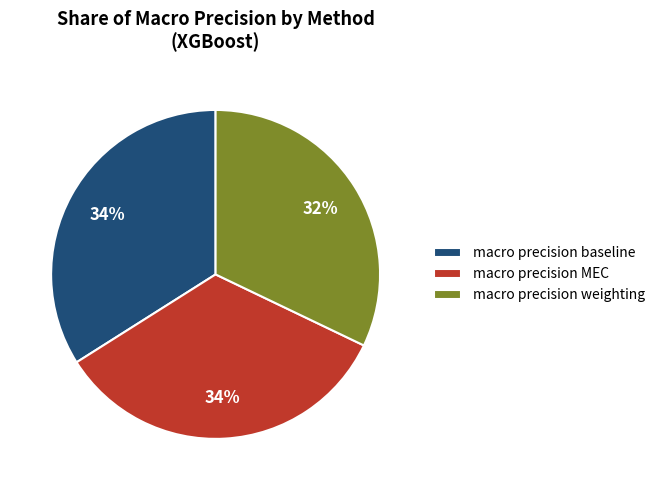

What percentage is the macro precision baseline slice, to the nearest percent?

34%